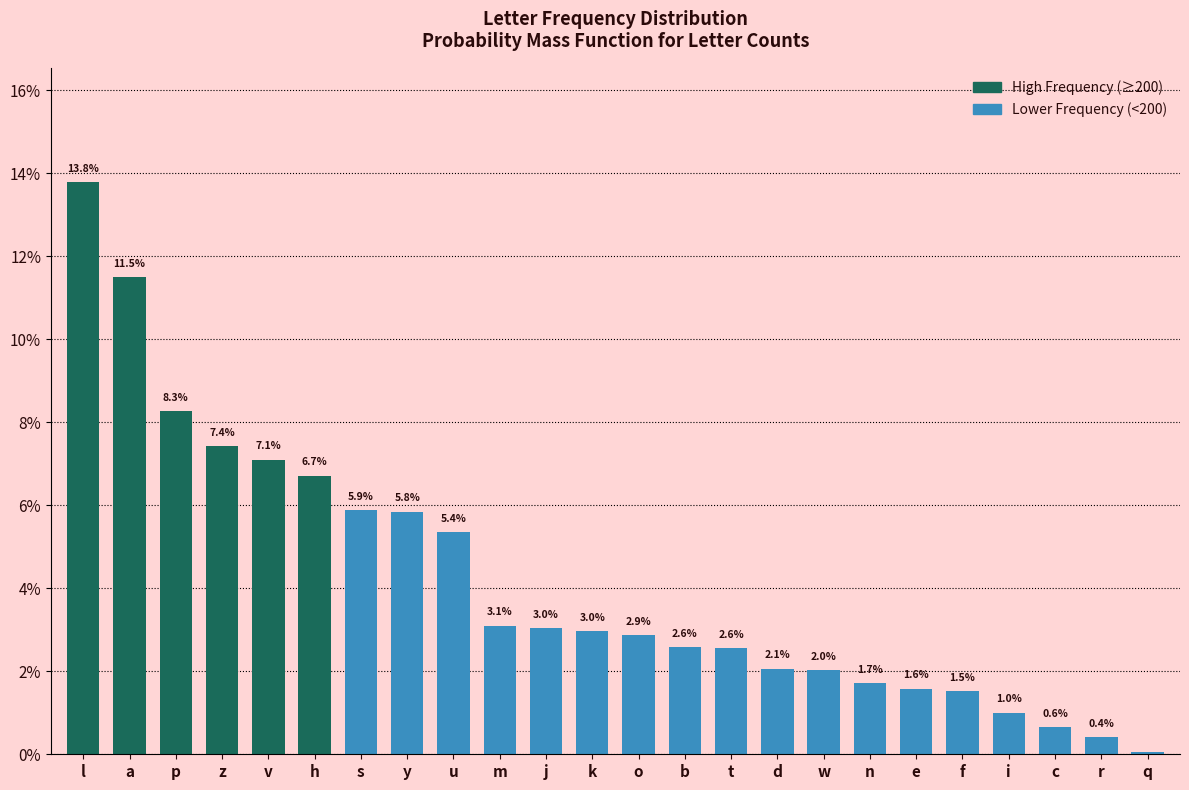

True or false: the data shows 2.6 at b.

True